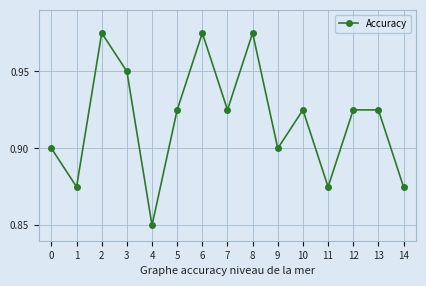

Does the chart display data point markers on the line(s)?

Yes